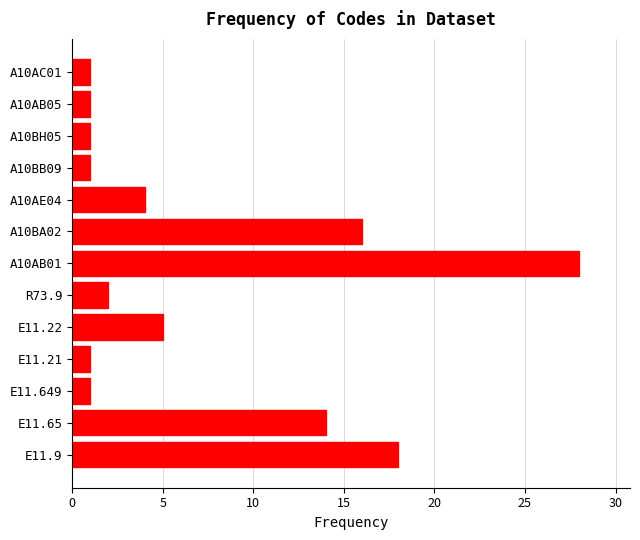

The value at A10BH05 is 0. True or false?

False